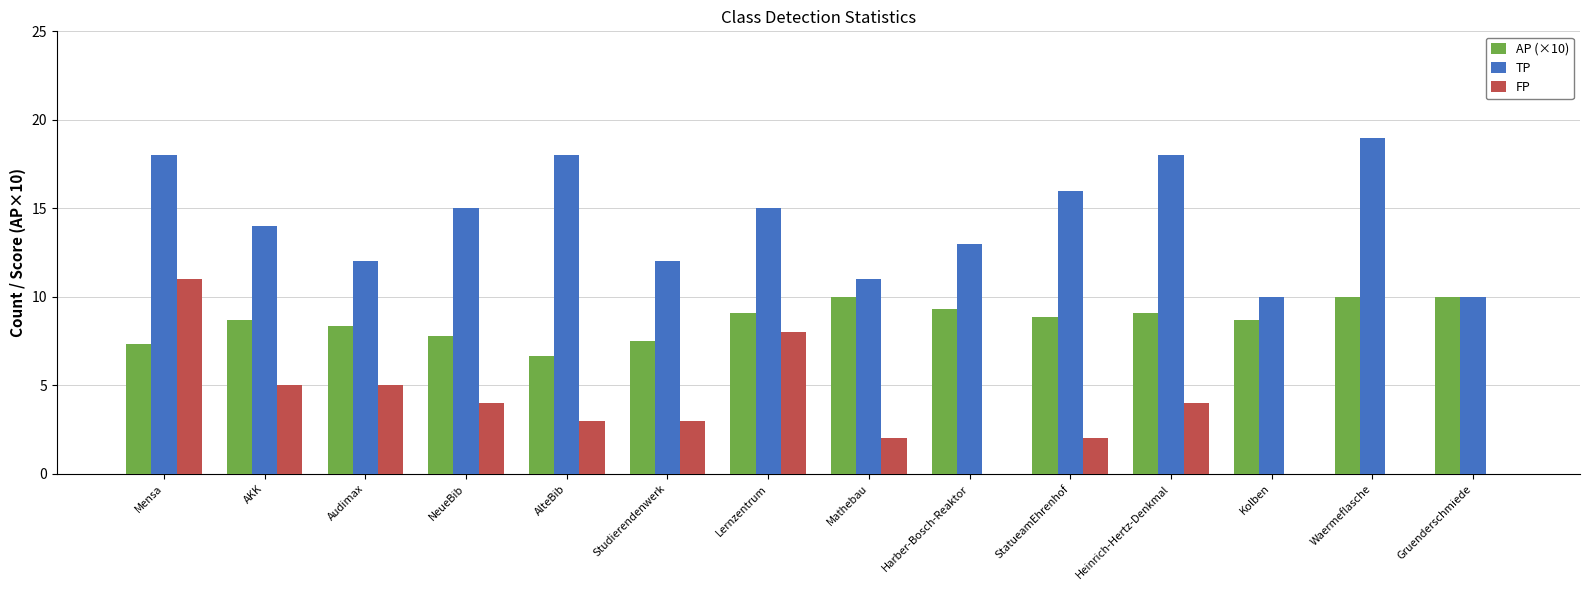

Read the AP (×10) value at Kolben.

8.7